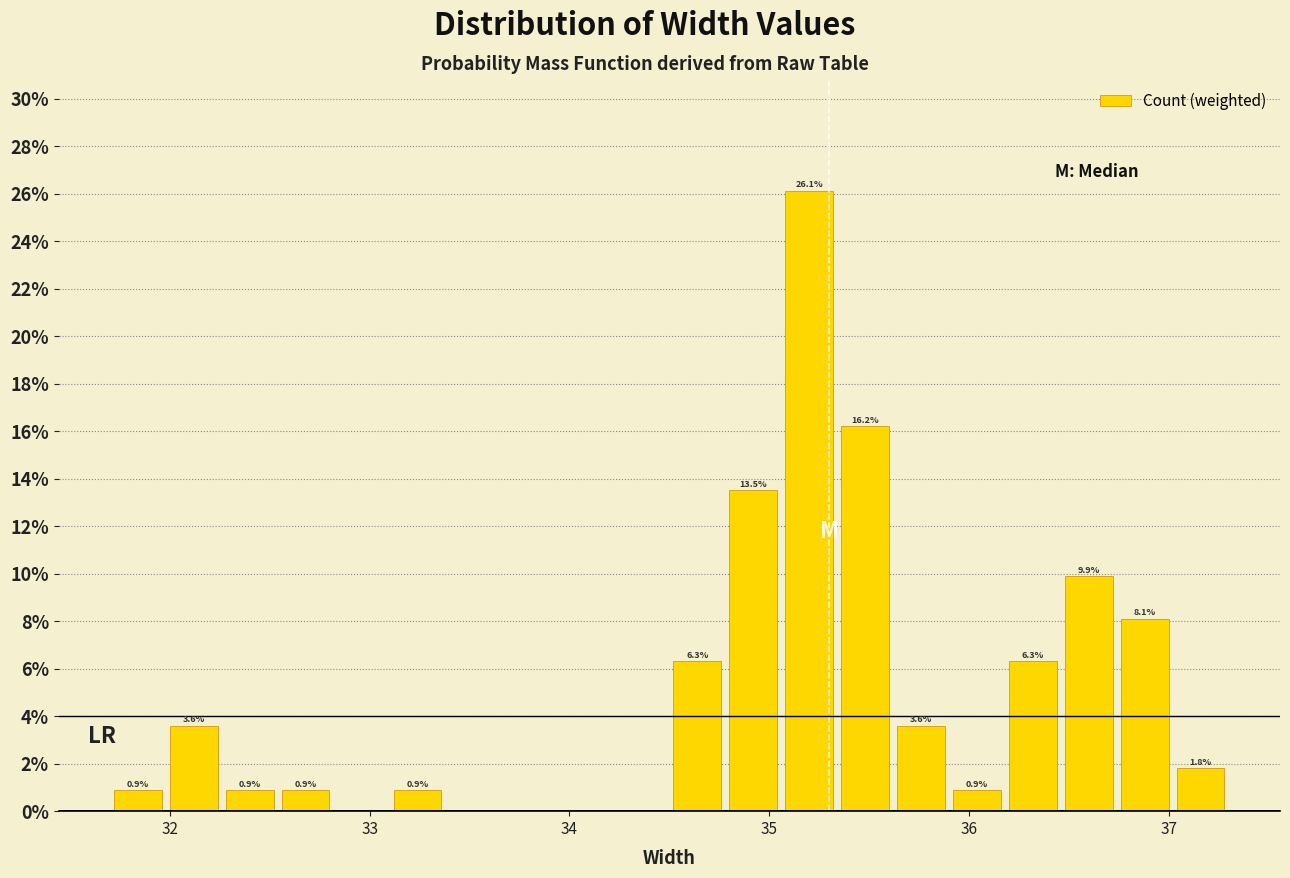

Around what value on the x-axis is the tallest bar? Give the approximate position of its centre, as read against the axis.

35.2